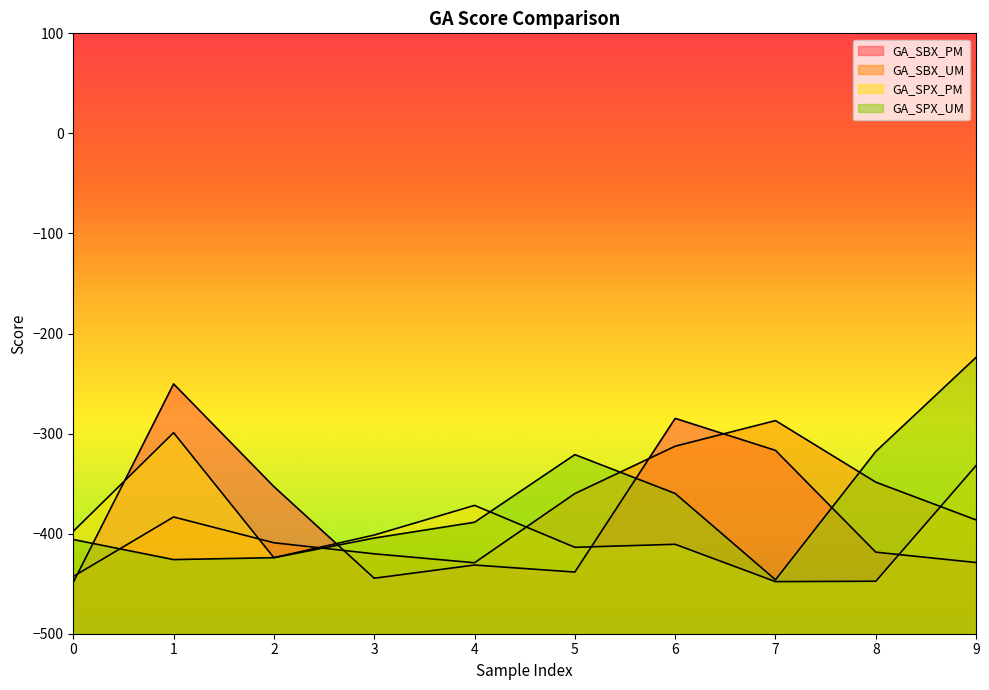

What is the sum of the GA_SPX_UM values at 9 and 2?

-647.8